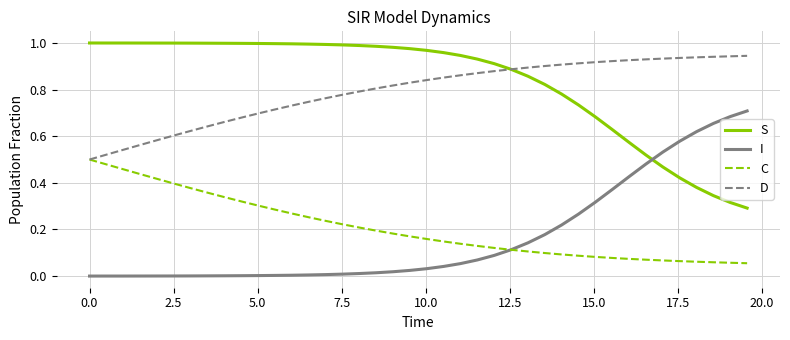

True or false: I and S intersect in this chart.

True